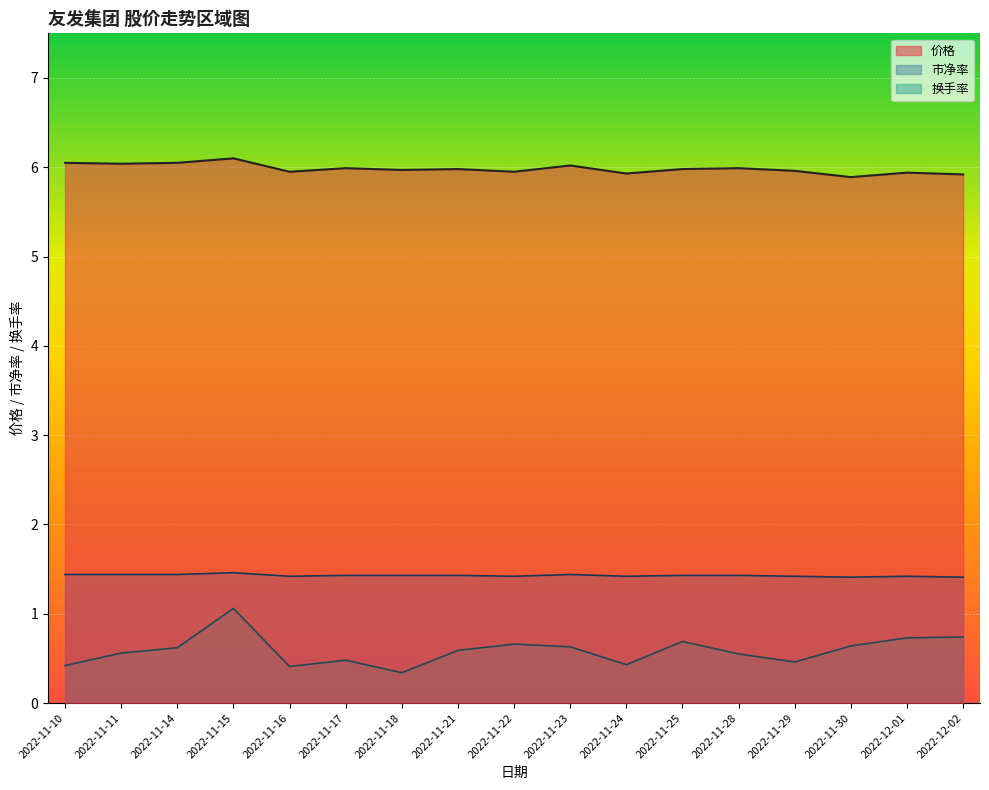

How many lines are shown in the chart?

3